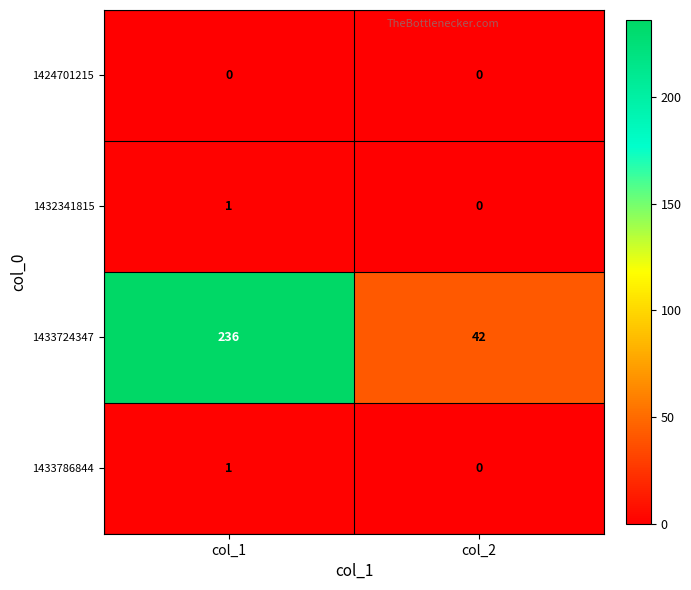

Count the number of data series in this chart.

4